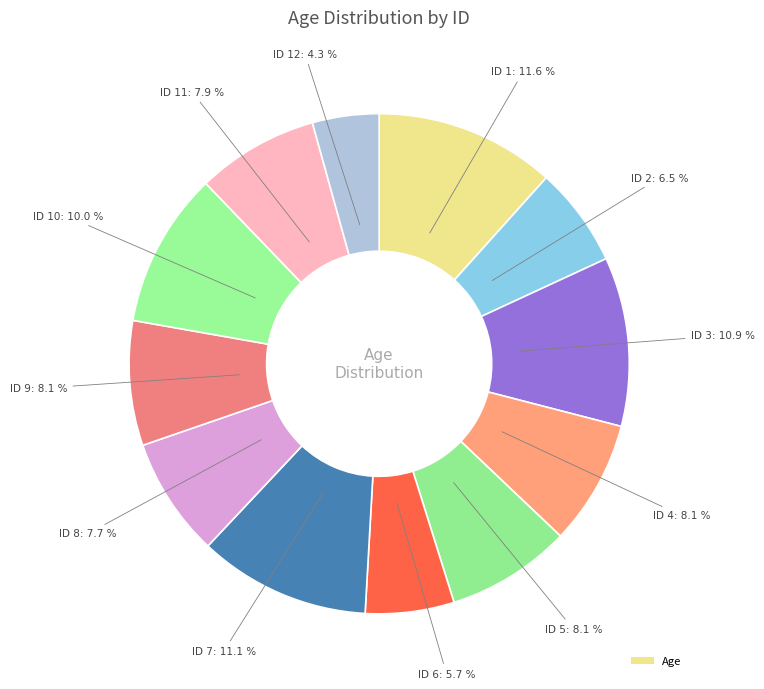

Count the number of slices in the pie.

12